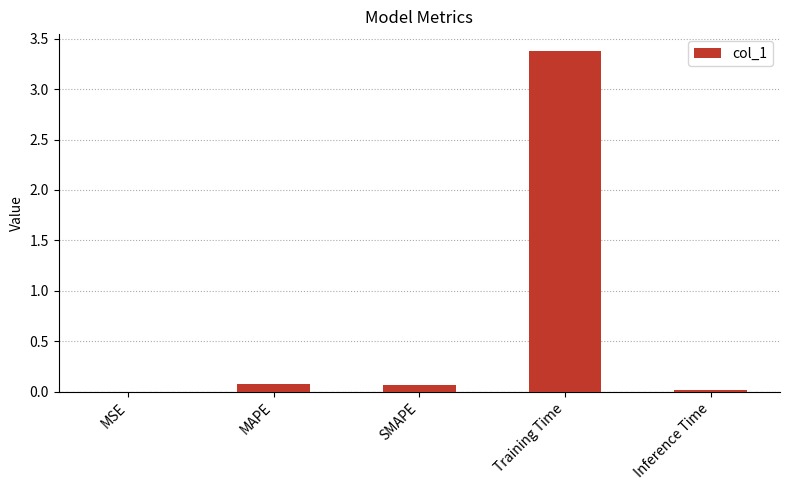

At which category does the chart reach its peak across all series?

Training Time